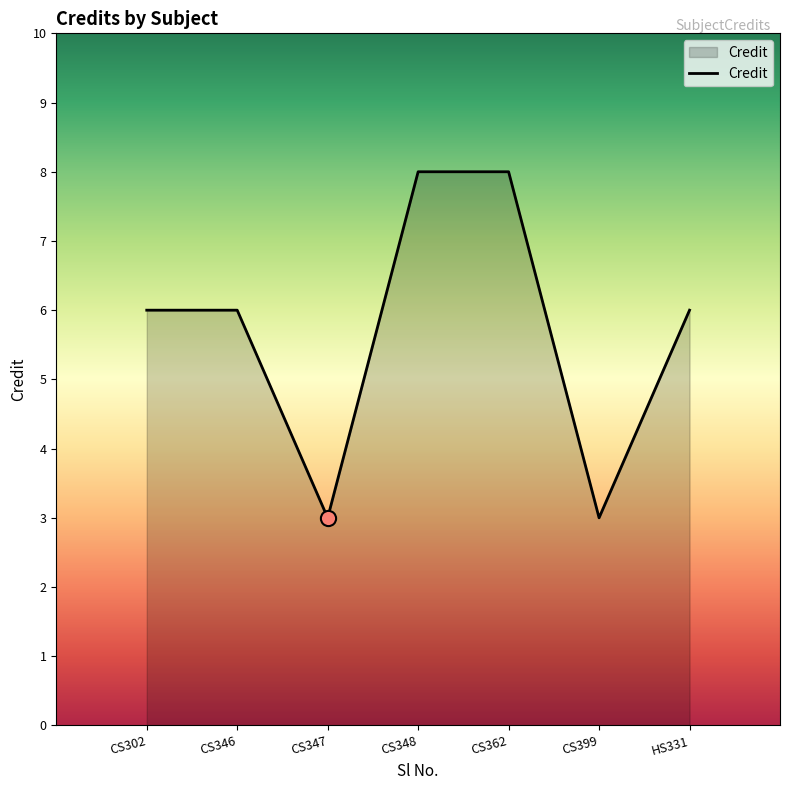

Which has a higher value, CS348 or CS346?

CS348